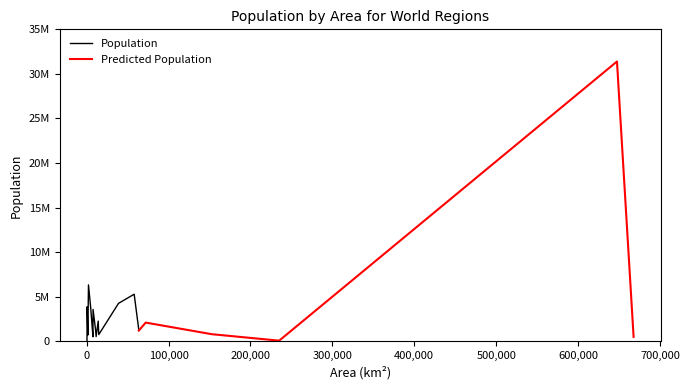

What is the label of the 15th point from the left?

Afar